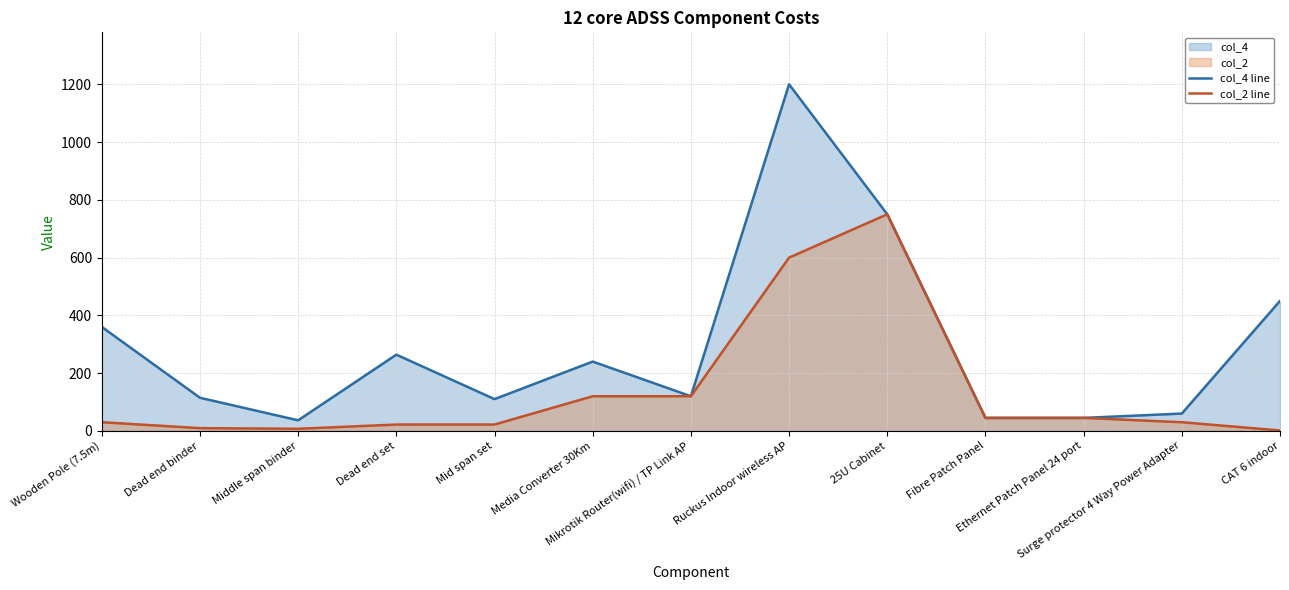

Rank the series by their maximum value, from lowest to highest.

col_2 line, col_4 line